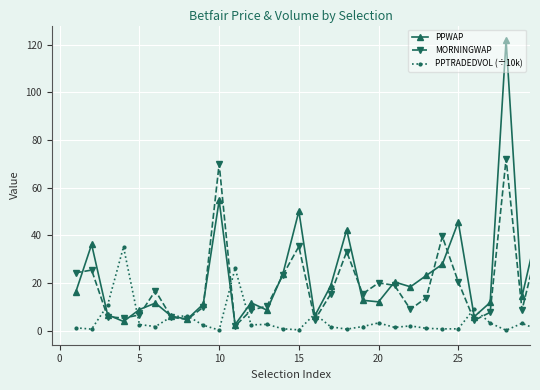

True or false: MORNINGWAP has more than 2 interior local peaks.

True